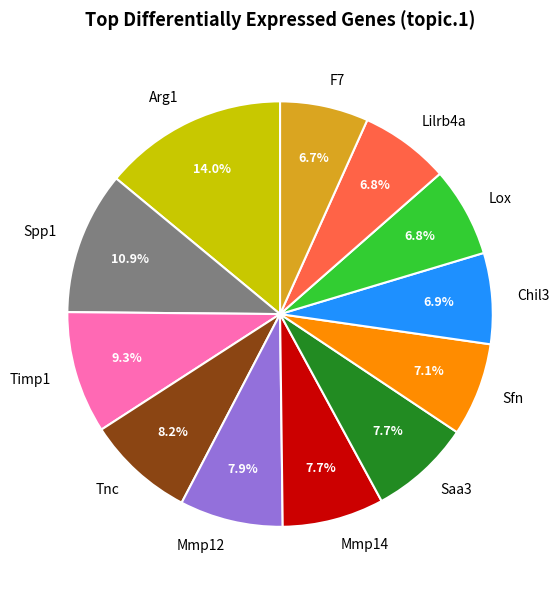

Combined, do Sfn and F7 account for over 50%?

No